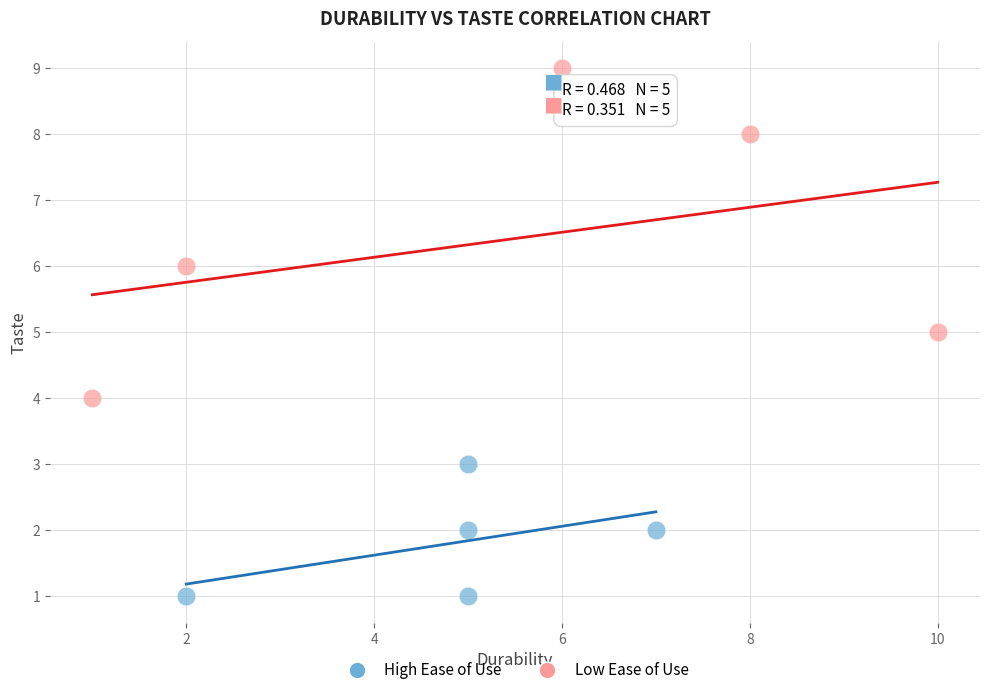

Which series reaches the maximum Y coordinate?

Low Ease of Use